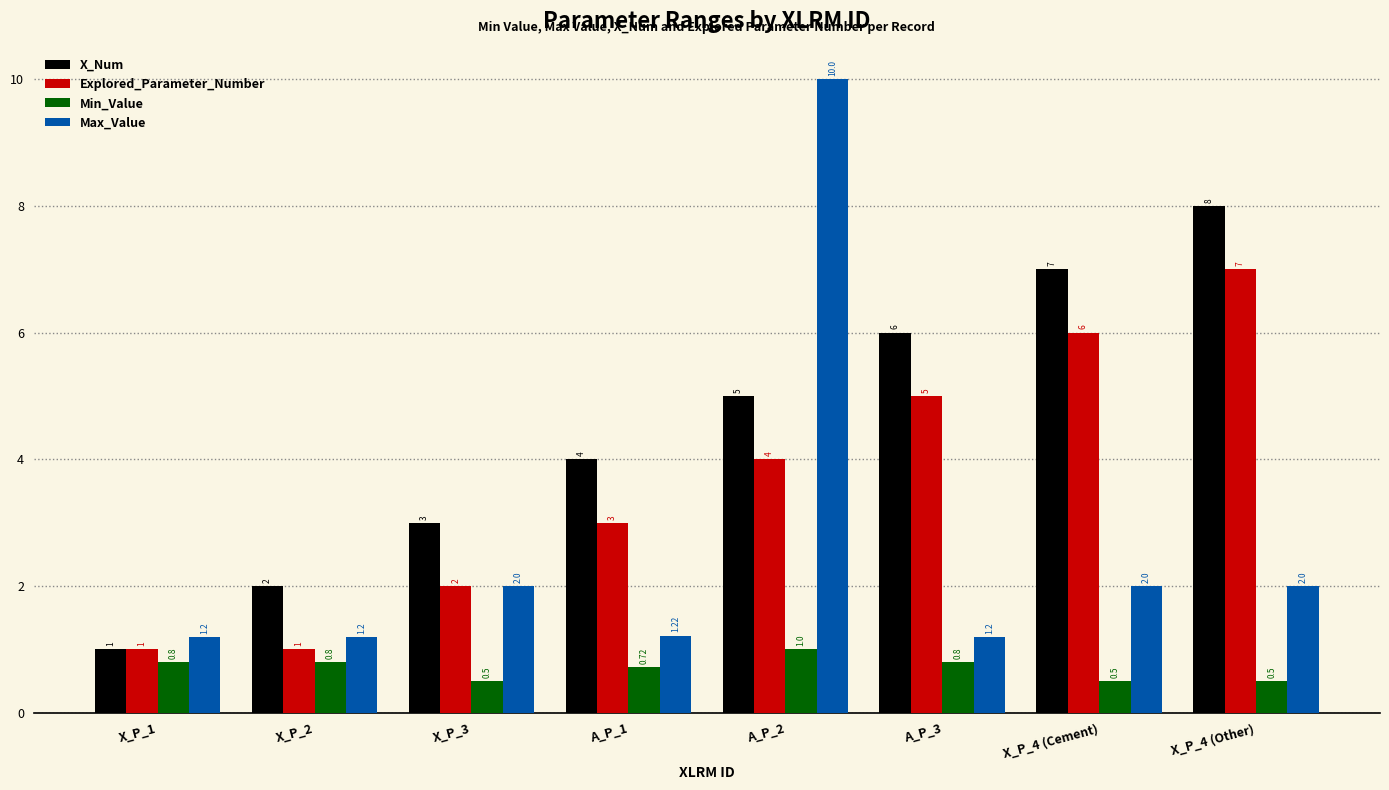

What position from the left is X_P_3?

3